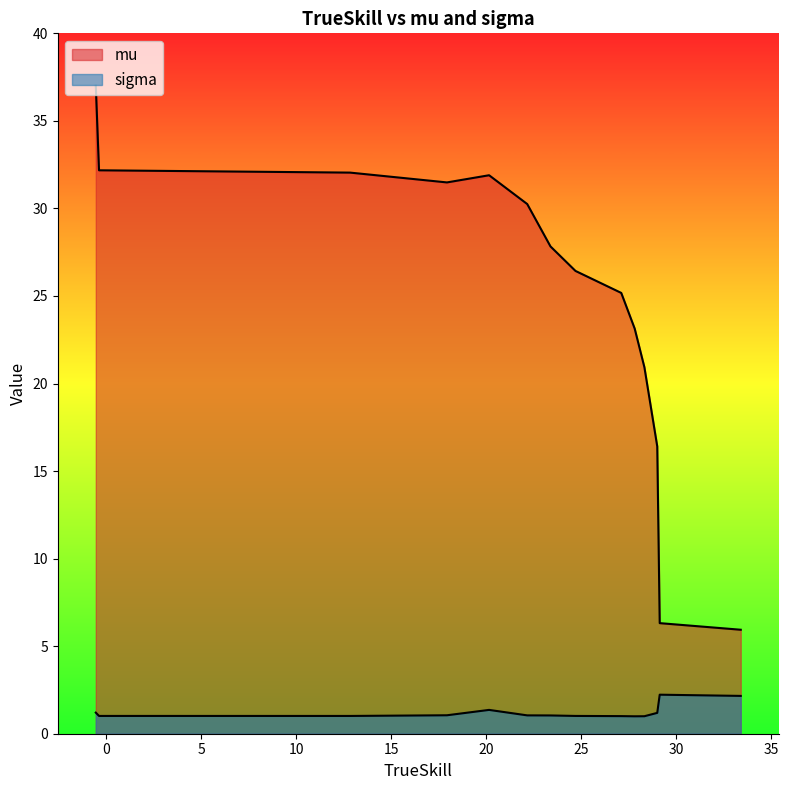

Which series has the largest total across all categories?

mu